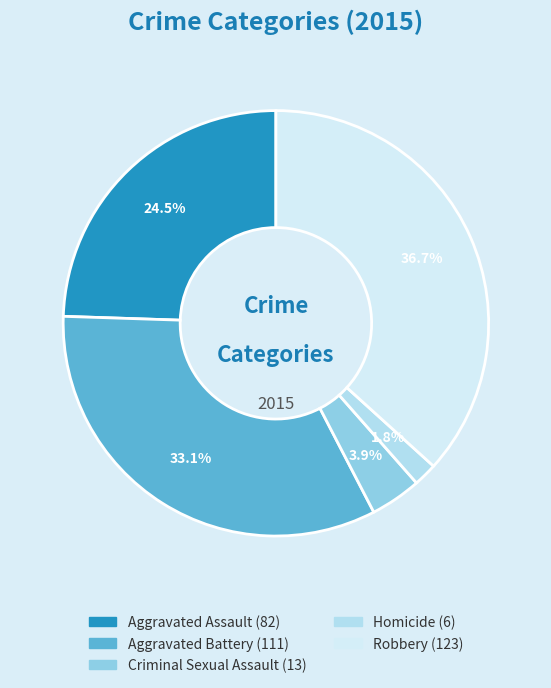

Is there a majority slice in this chart?

No